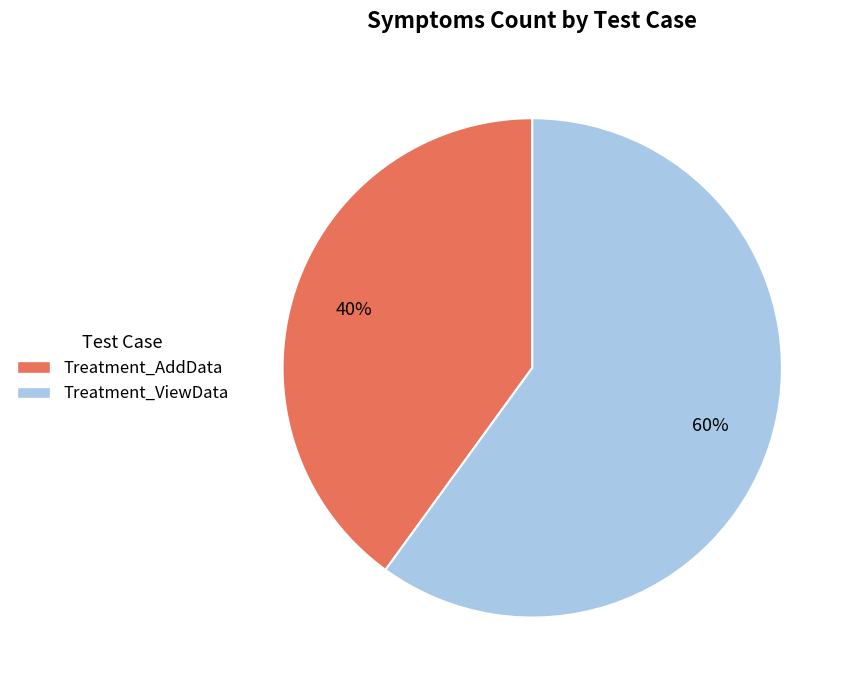

To the nearest percent, what is the average slice percentage?

50%